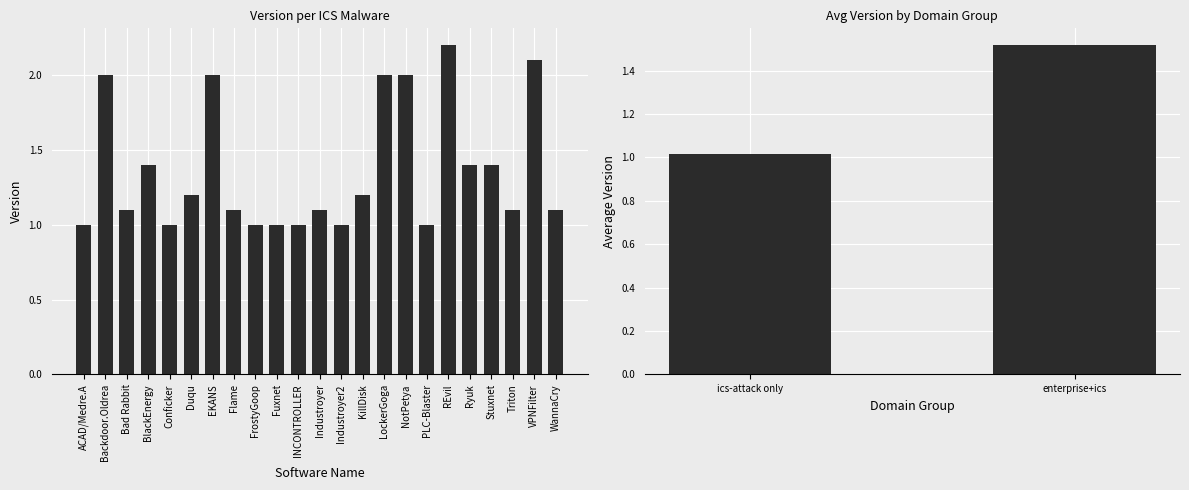

What value does the data have at KillDisk?

1.2